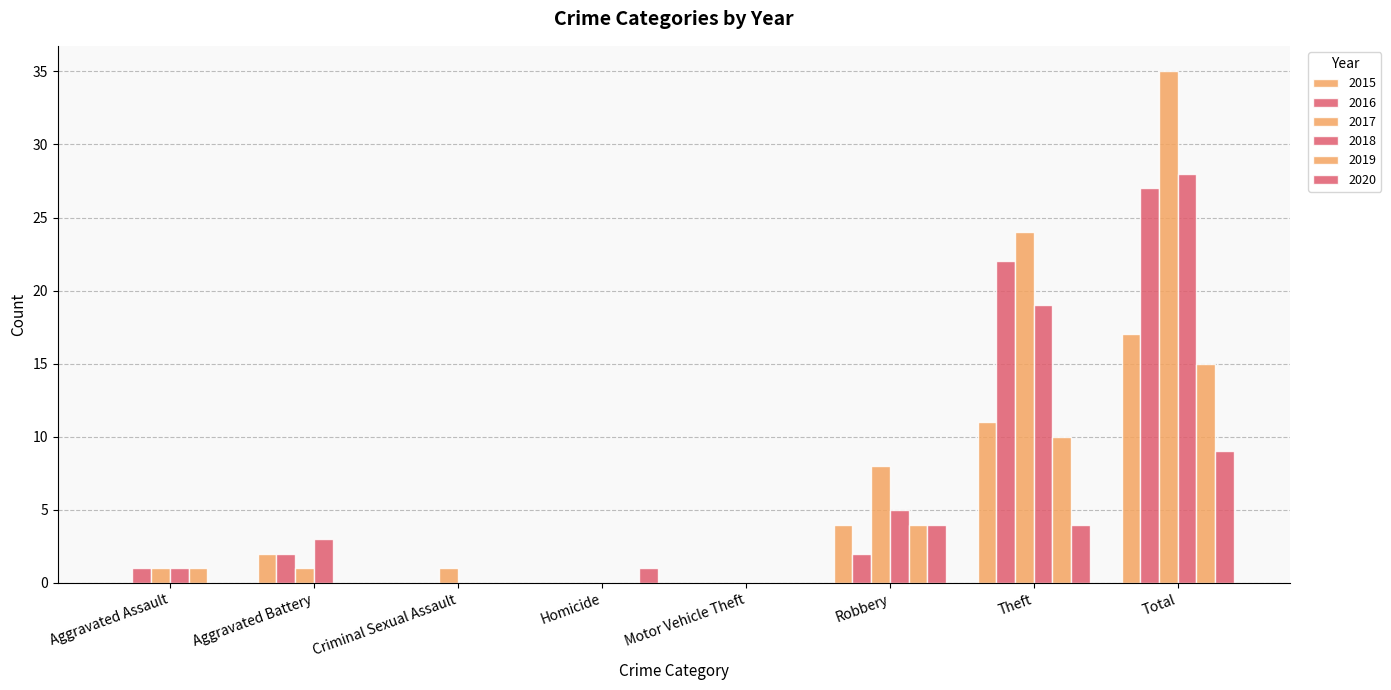

What is the difference between the maximum and second lowest values in the 2018 series?

28